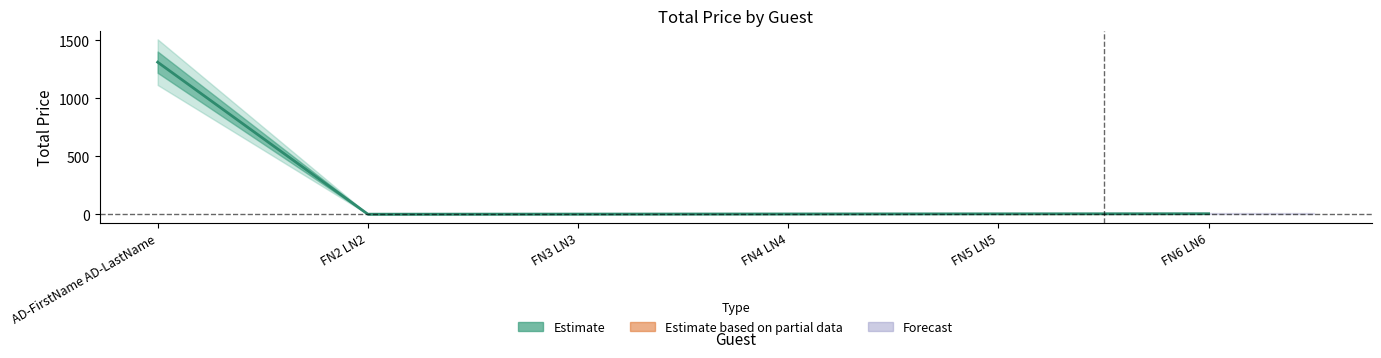

Is this an area chart (filled region under the line)?

No